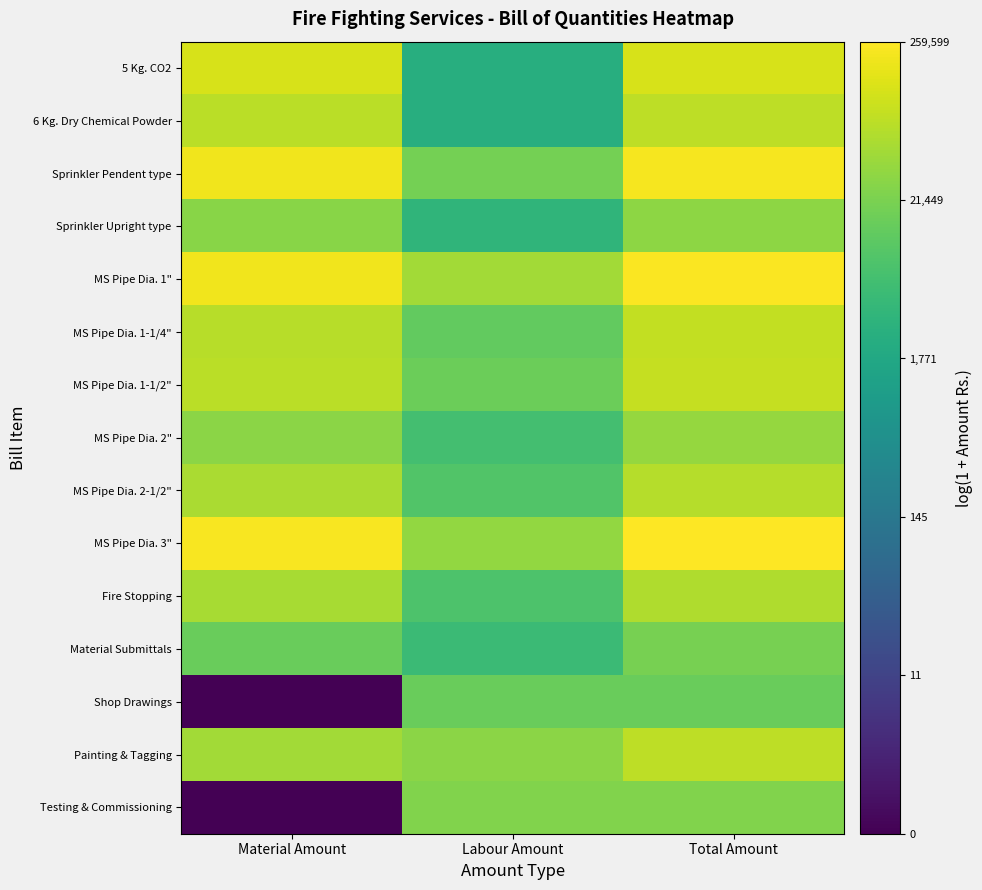

Rank the series at Material Amount from lowest to highest value.

Shop Drawings, Testing & Commissioning, Material Submittals, Sprinkler Upright type, MS Pipe Dia. 2", Painting & Tagging, Fire Stopping, MS Pipe Dia. 2-1/2", MS Pipe Dia. 1-1/4", 6 Kg. Dry Chemical Powder, MS Pipe Dia. 1-1/2", 5 Kg. CO2, Sprinkler Pendent type, MS Pipe Dia. 1", MS Pipe Dia. 3"